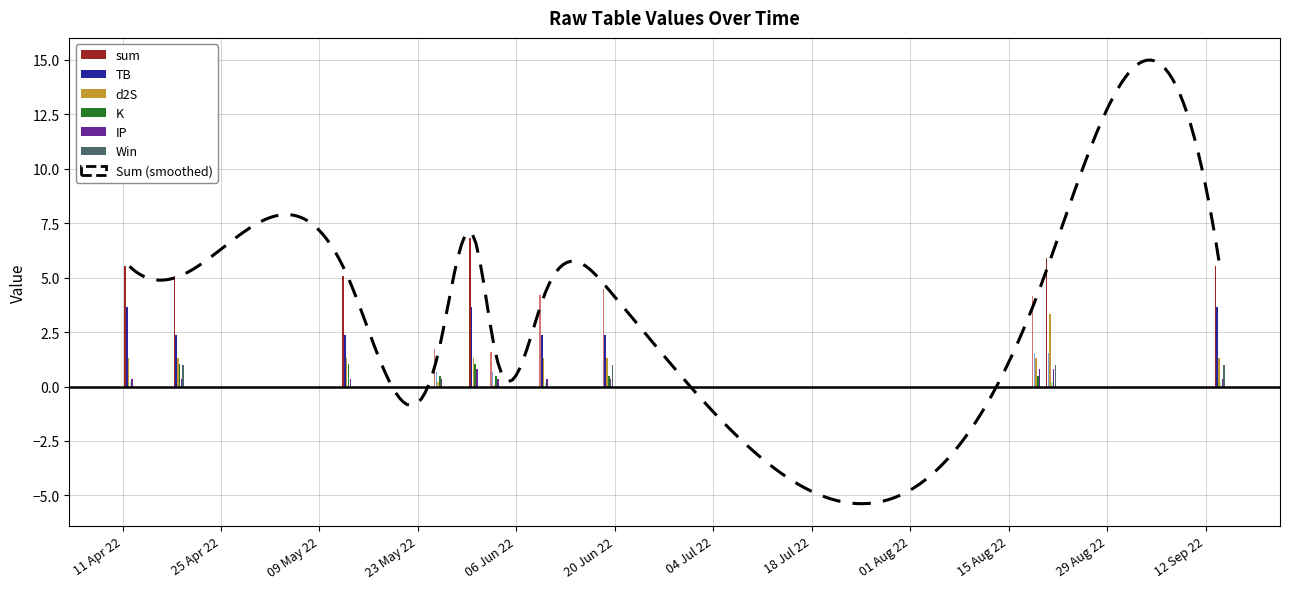

What is the highest value of the Win series?

1.0